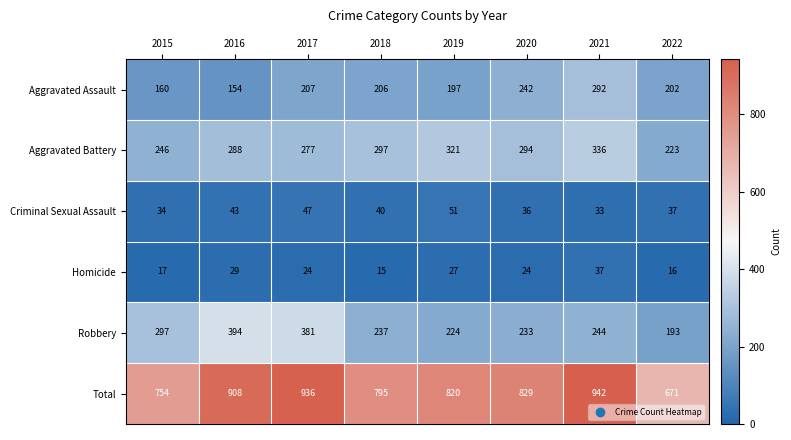

Is the value of Criminal Sexual Assault at 2019 greater than the value of Aggravated Battery at 2021?

No